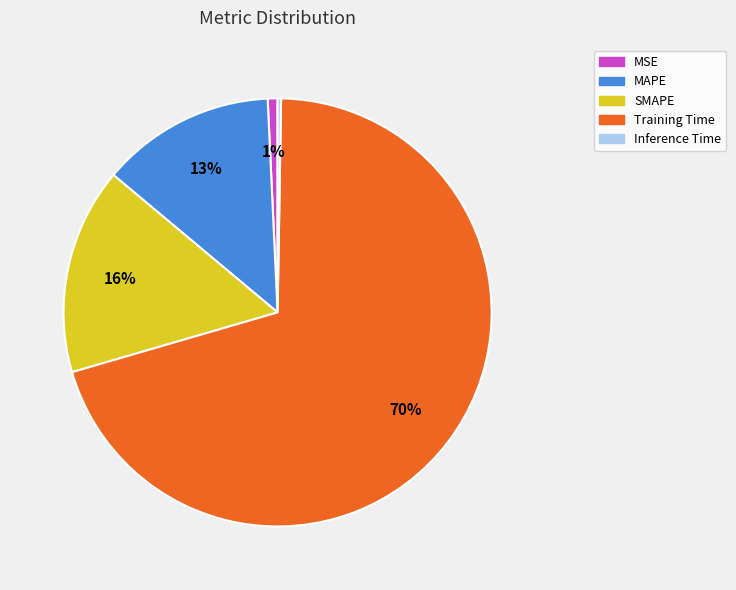

Is it true that SMAPE is 22% of the pie?

False